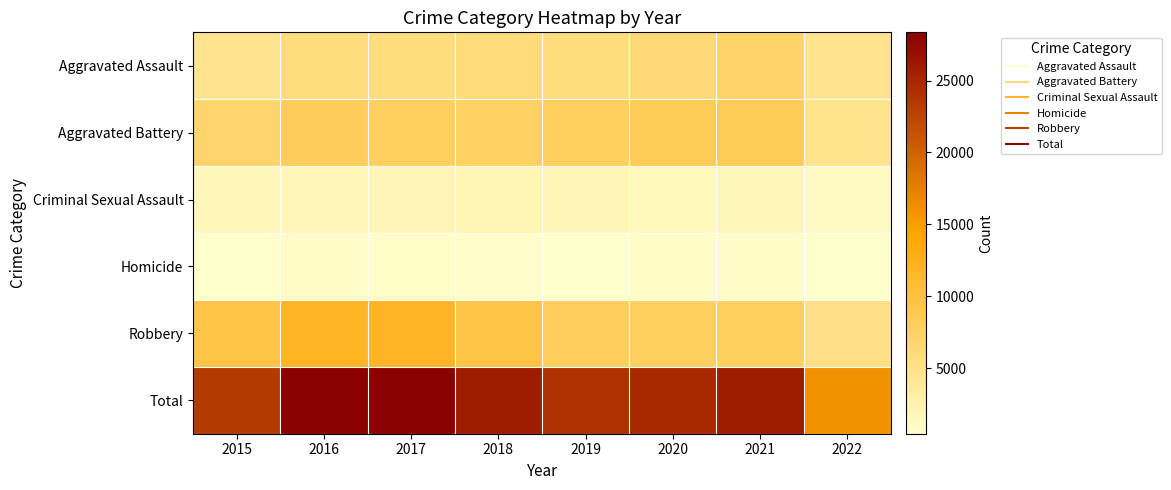

Between 2021 and 2016, which is larger?

2021